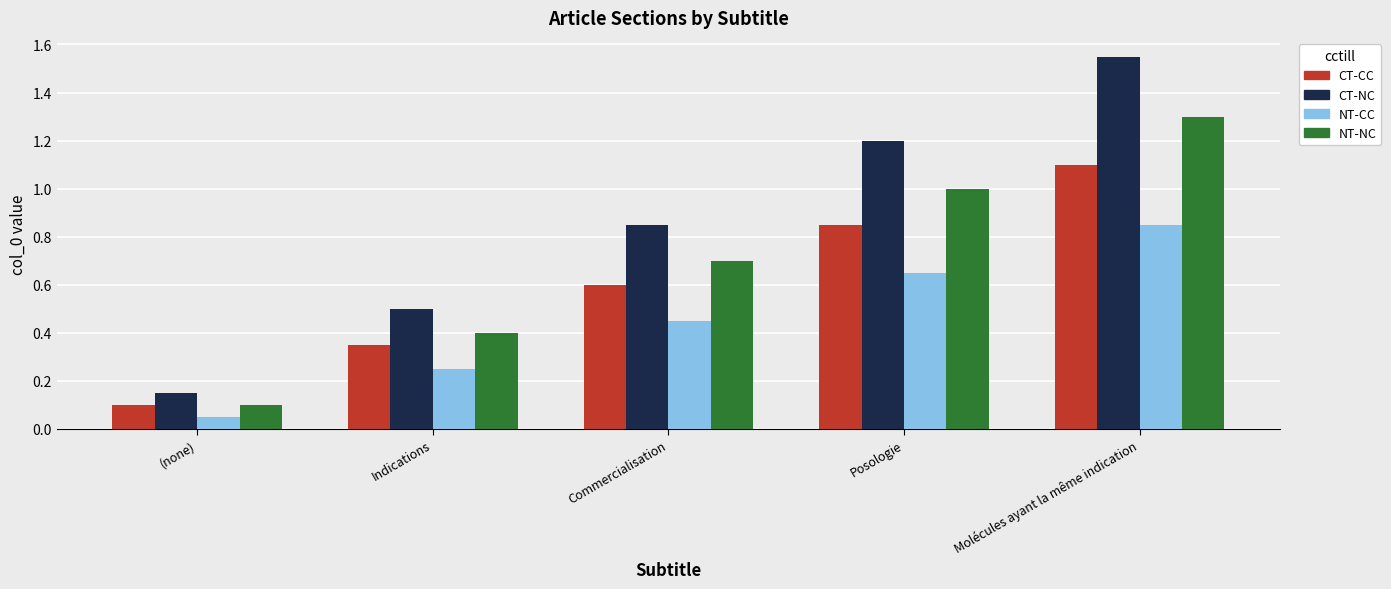

At which label does NT-CC reach its minimum?

(none)